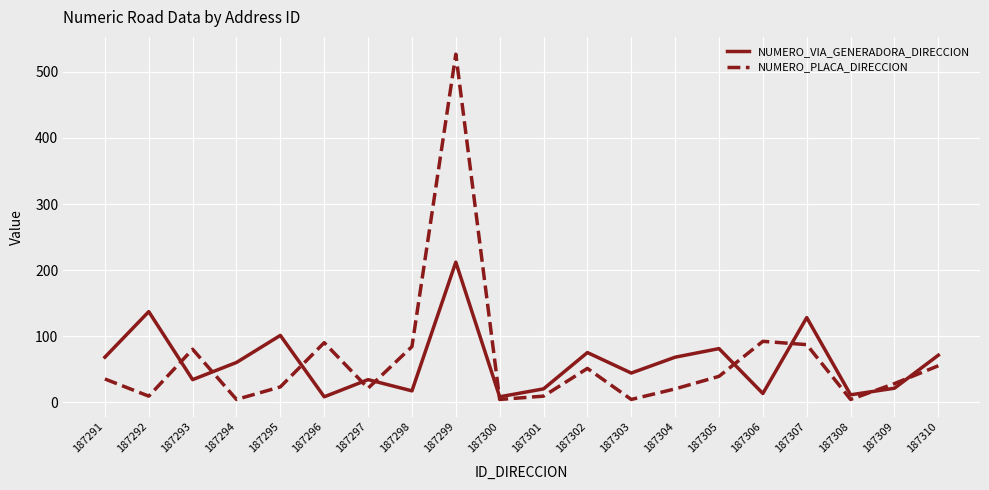

Which series changed the most between 187301 and 187302?

NUMERO_VIA_GENERADORA_DIRECCION